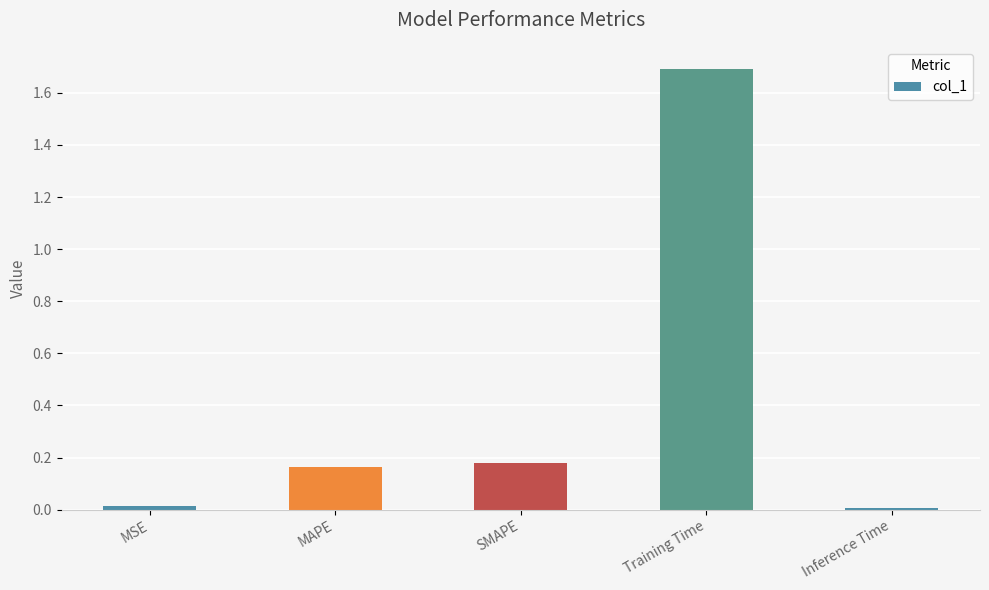

Which has a higher value, Inference Time or SMAPE?

SMAPE